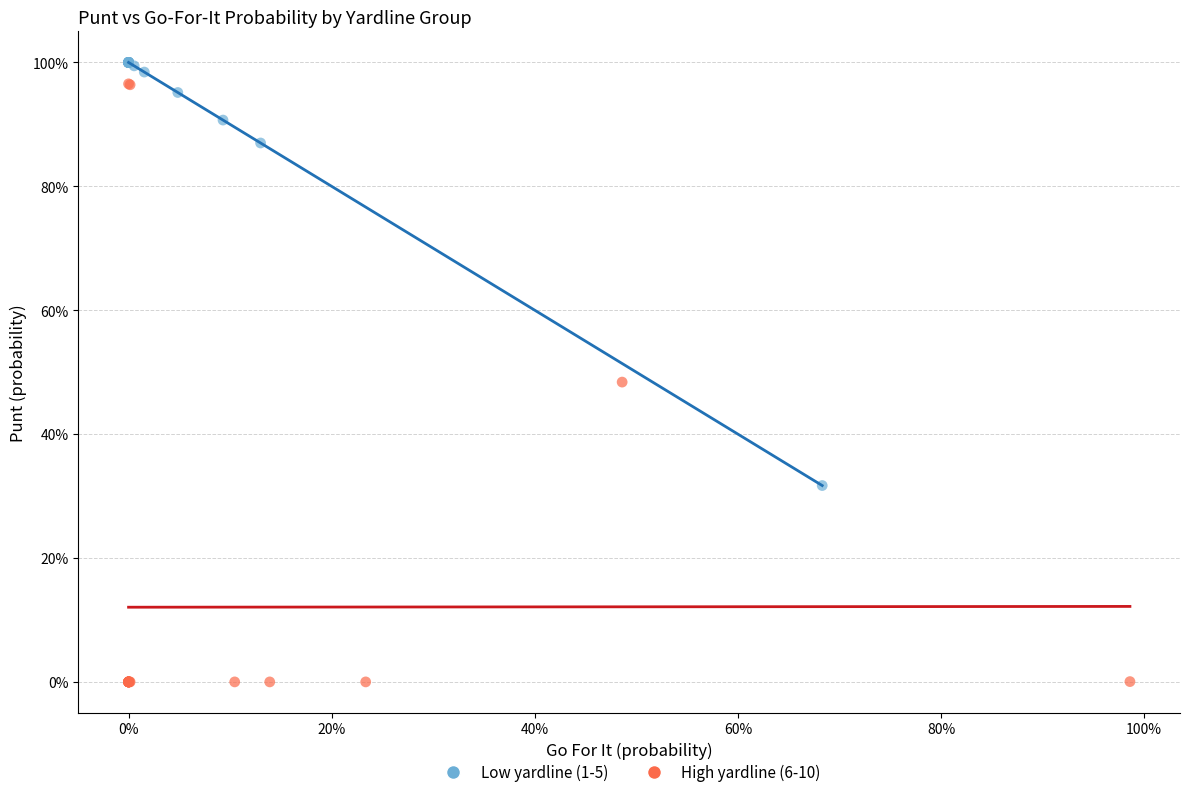

Which series contains the highest Y value?

Low yardline (1-5)